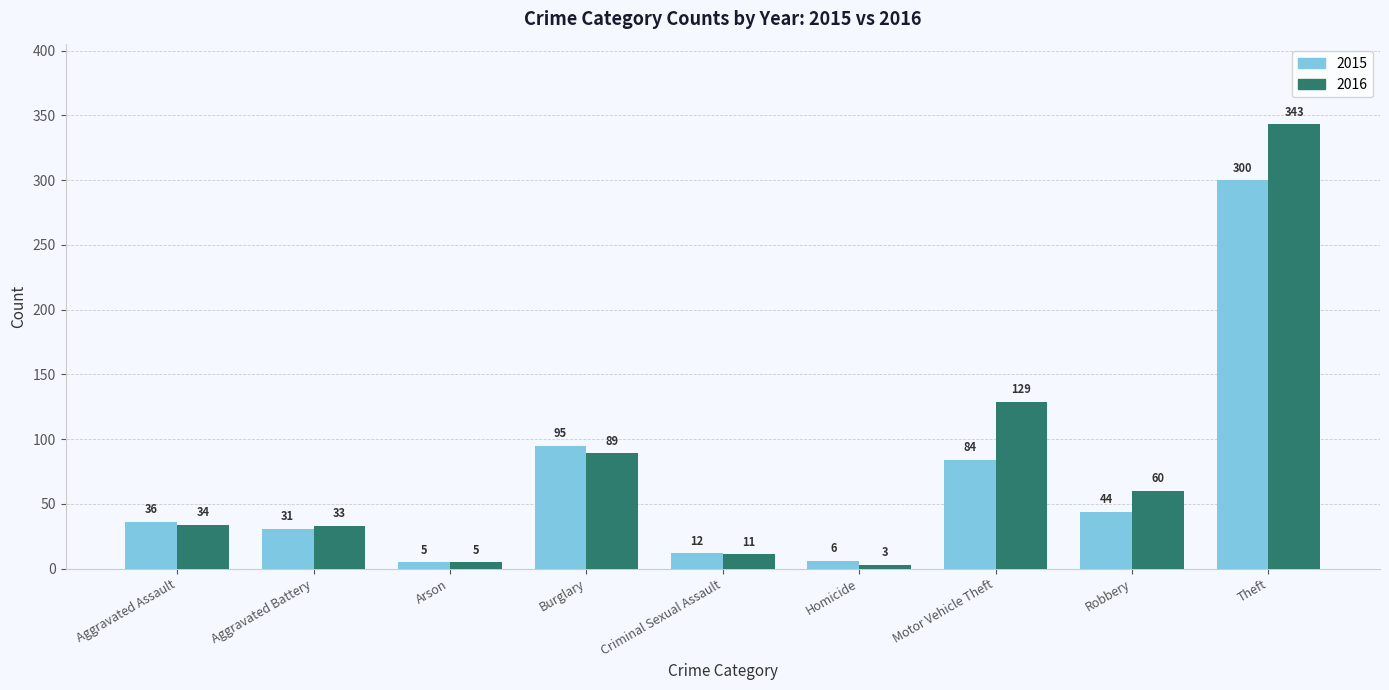

Is it true that 2015 equals 167 at Burglary?

False